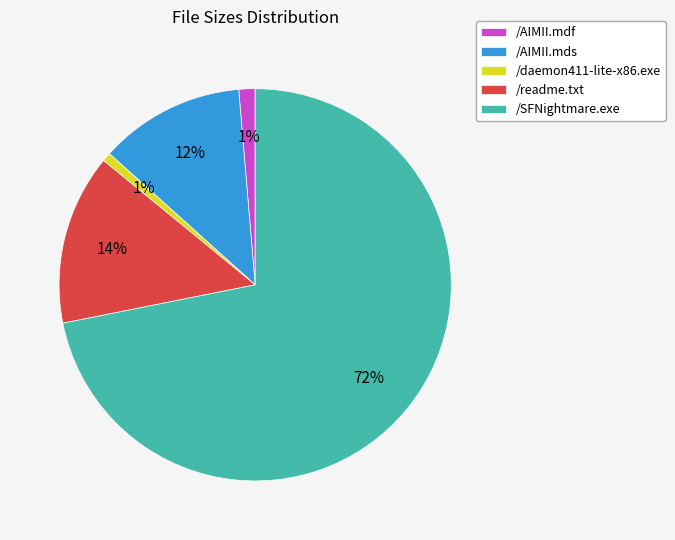

Between /AIMII.mds and /SFNightmare.exe, which is larger?

/SFNightmare.exe